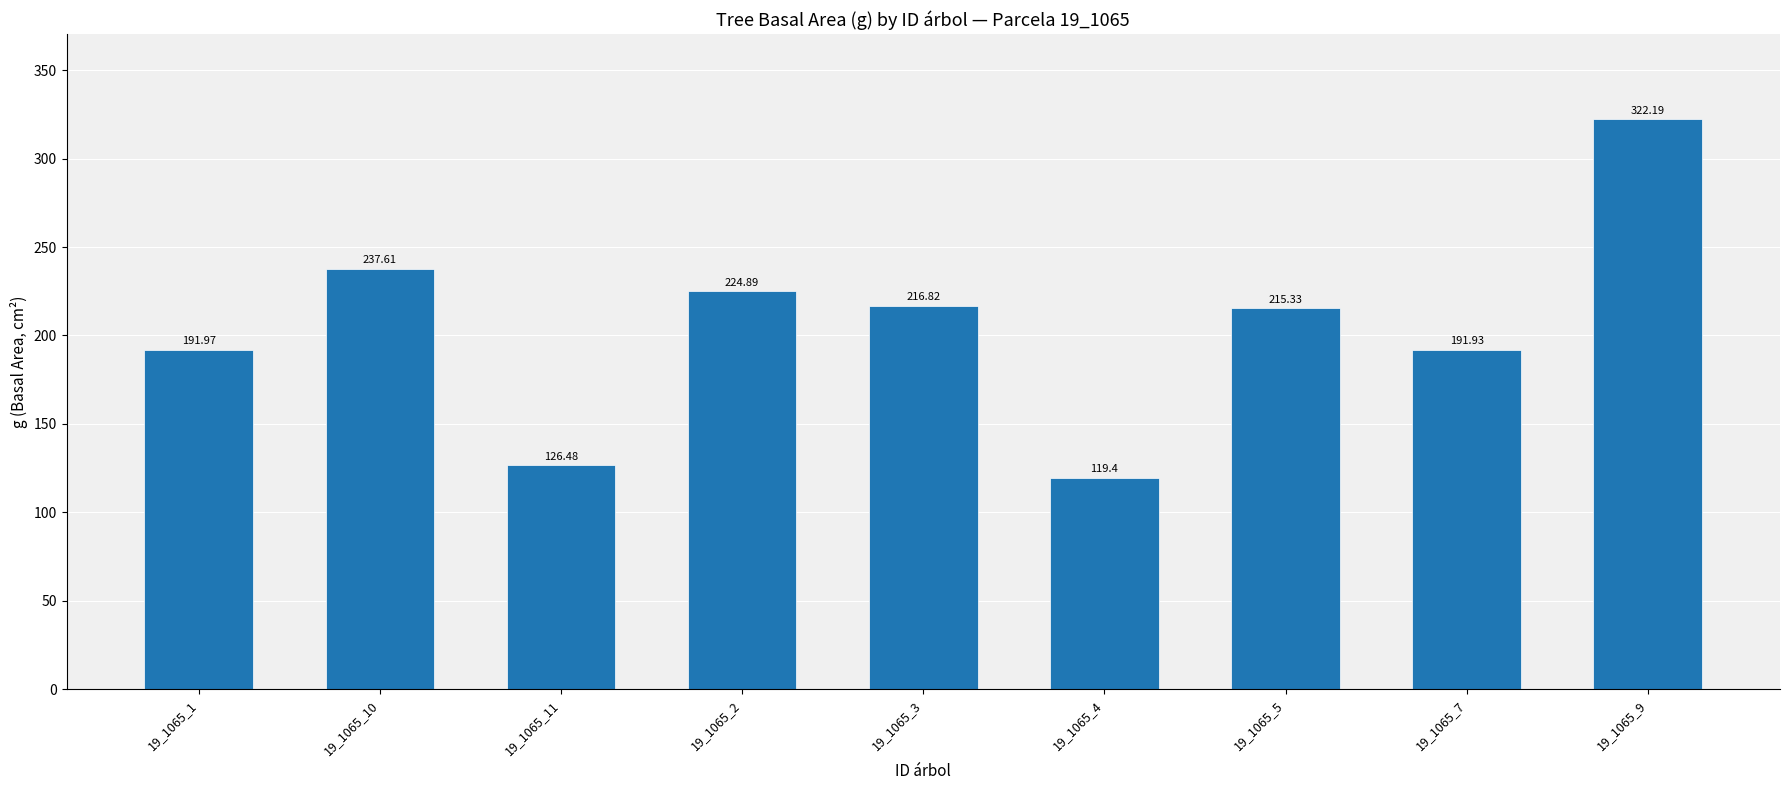

Where does the data first go above 215?

19_1065_10